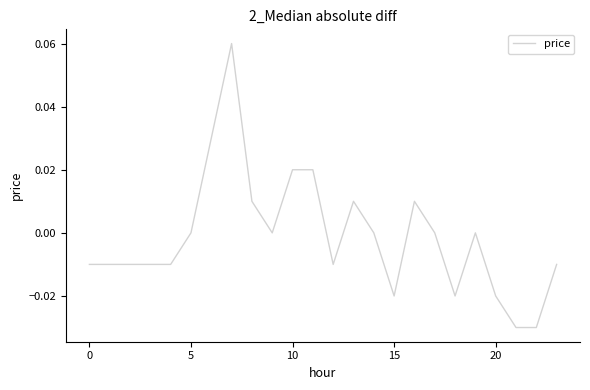

At which category does the data reach its first local peak?

7